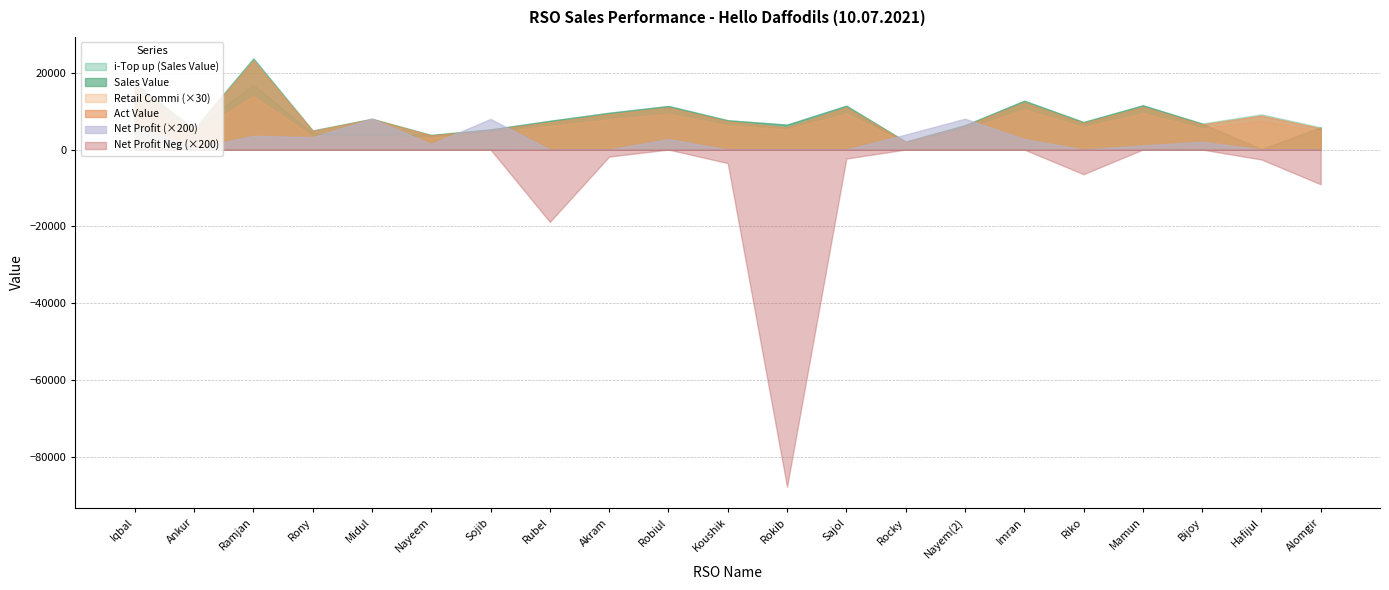

What is the label of the 20th point from the left?

Hafijul